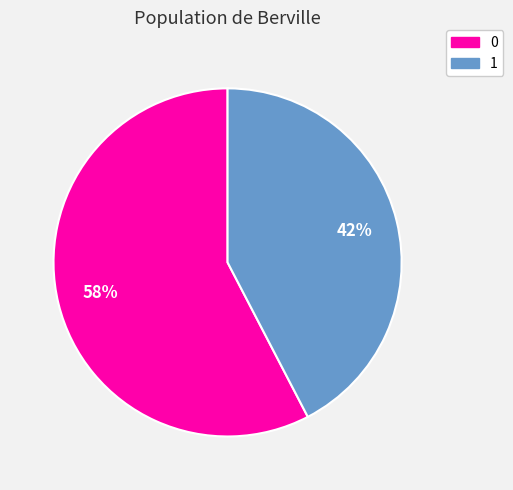

Is it true that 0 is 58% of the pie?

True